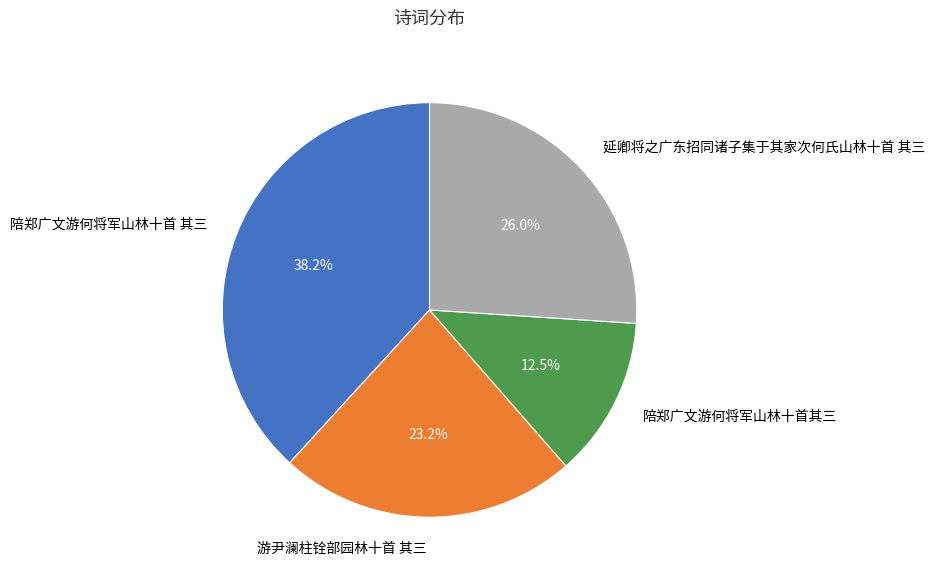

To the nearest percent, what is the average slice percentage?

25%